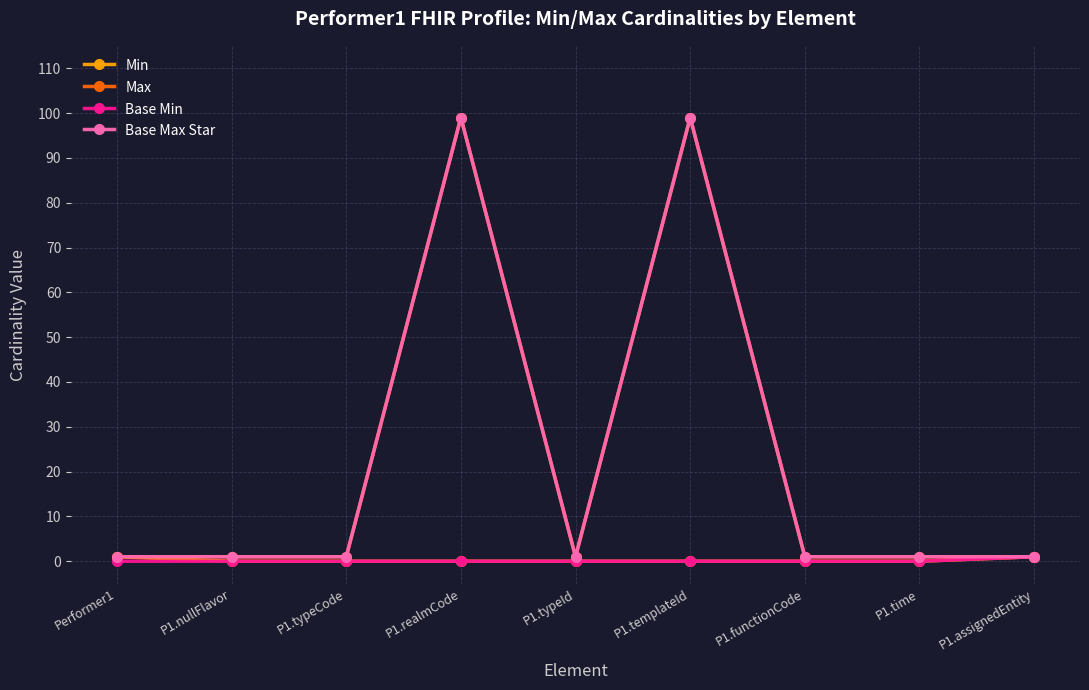

Rank the categories by Min value from lowest to highest.

P1.nullFlavor, P1.typeCode, P1.realmCode, P1.typeId, P1.templateId, P1.functionCode, P1.time, Performer1, P1.assignedEntity